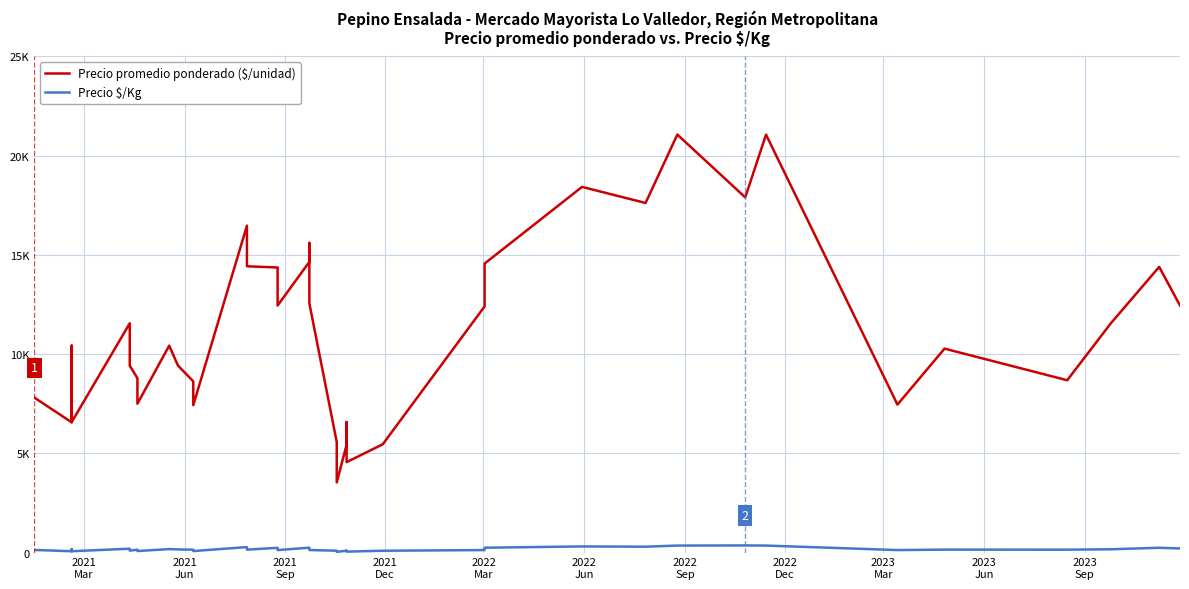

Is this an area chart (filled region under the line)?

No